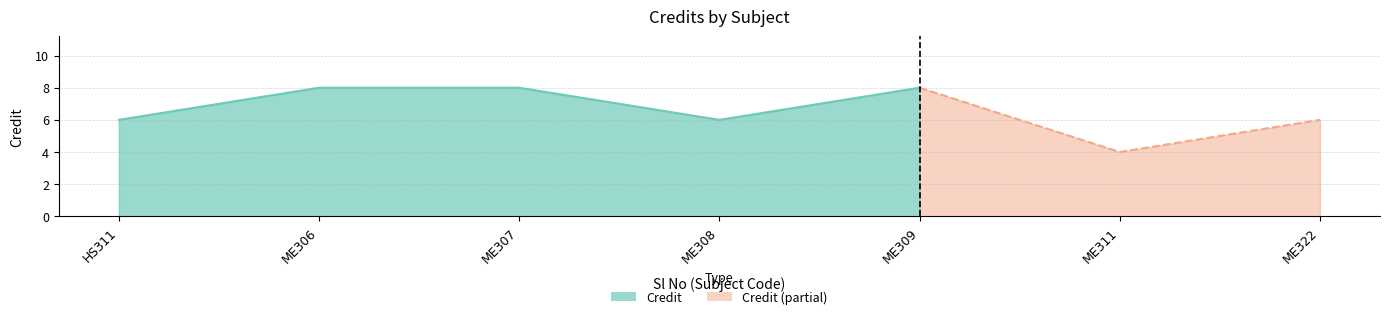

How many data points are above 6?

3